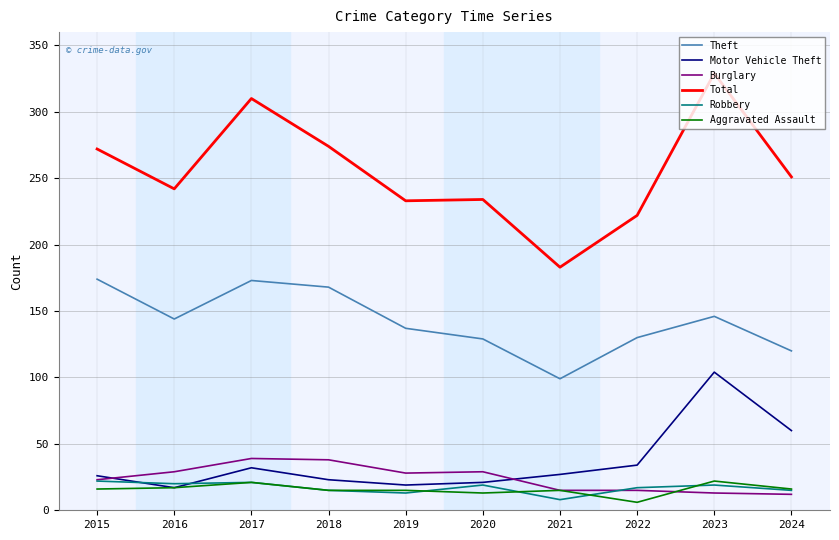

Where is Motor Vehicle Theft nearest to the value 60?

2024